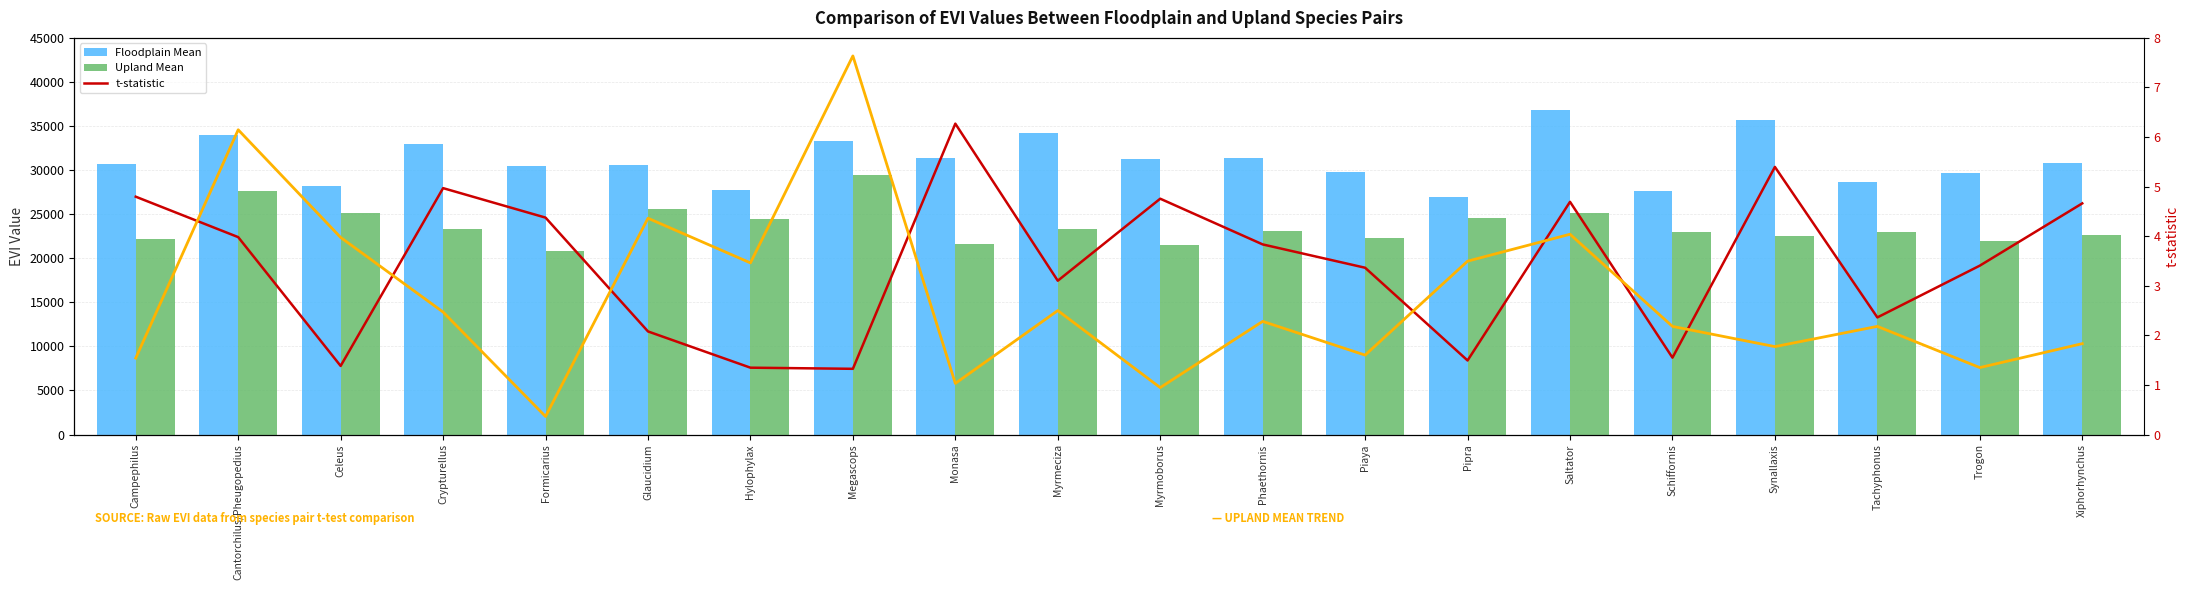

How many groups of bars are there?

20